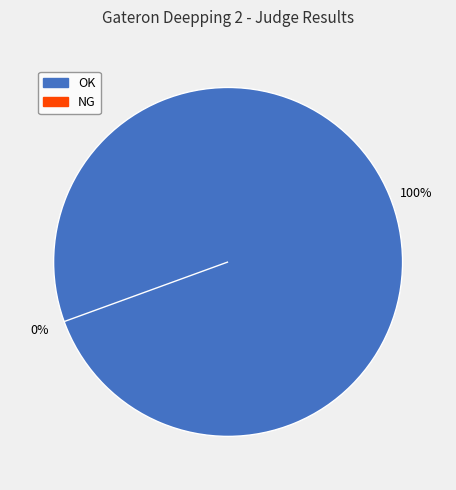

Count the number of slices in the pie.

2